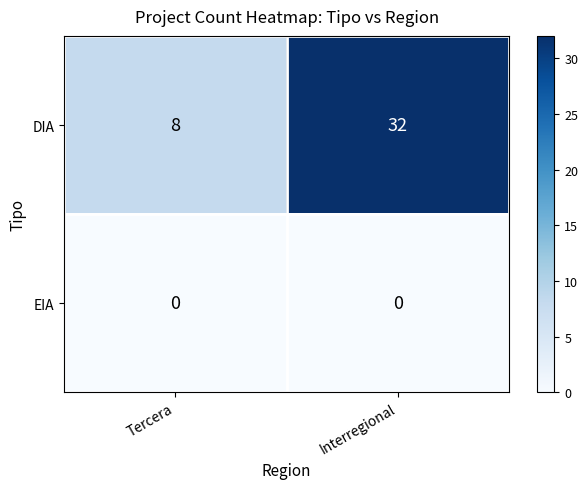

At how many categories does at least one series exceed 11?

1